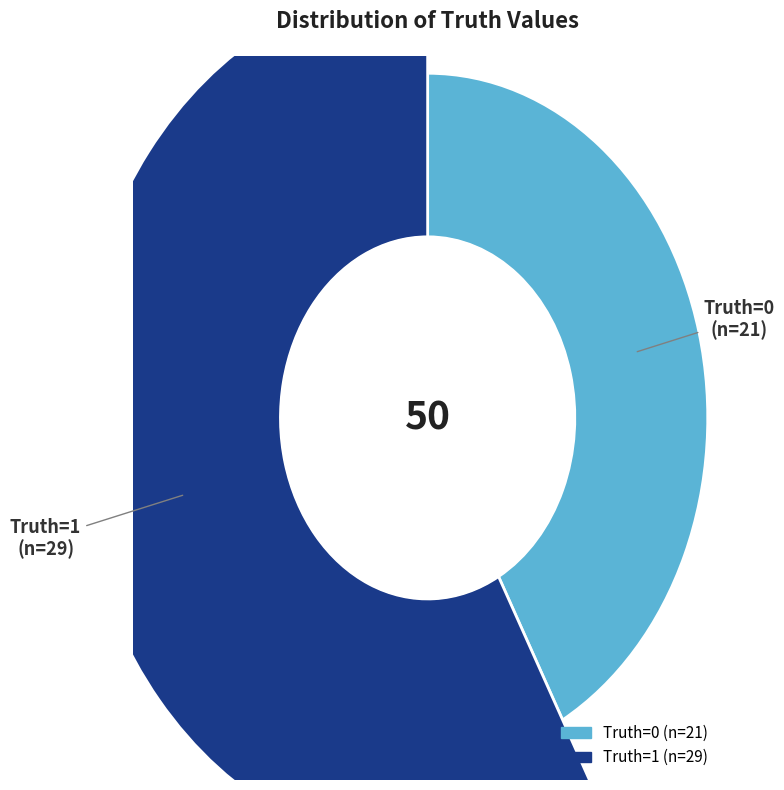

Is there a majority slice in this chart?

Yes